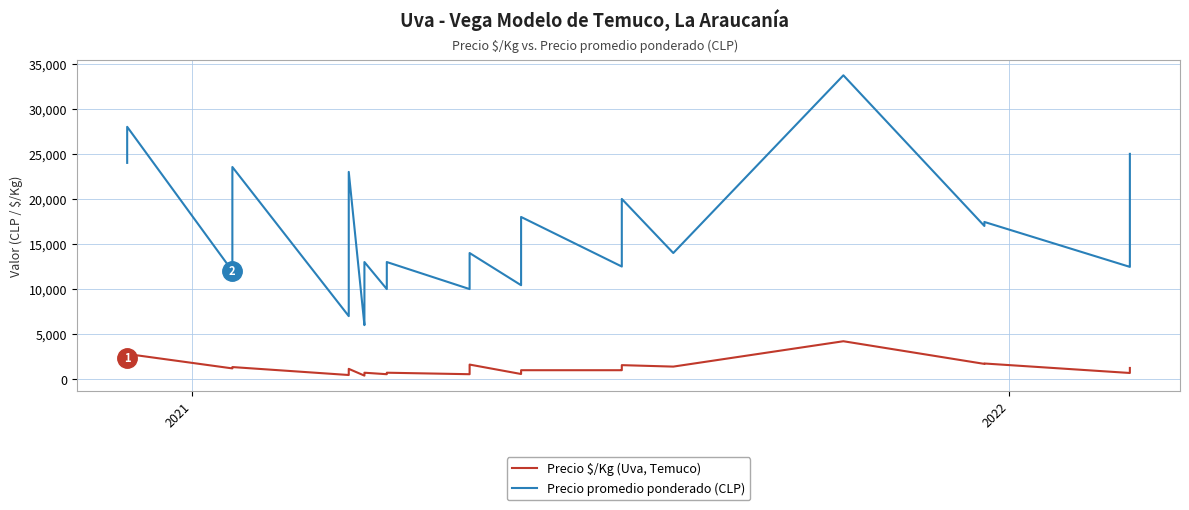

Is the value of Precio $/Kg (Uva, Temuco) at 14 greater than the value of Precio promedio ponderado (CLP) at 19?

No